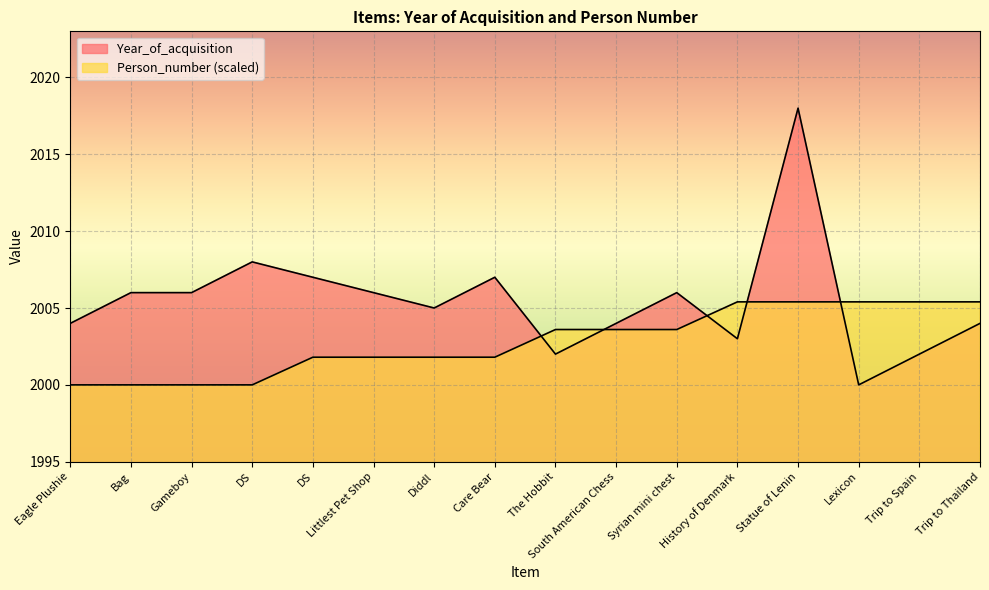

True or false: Person_number has more than 2 interior local peaks.

False